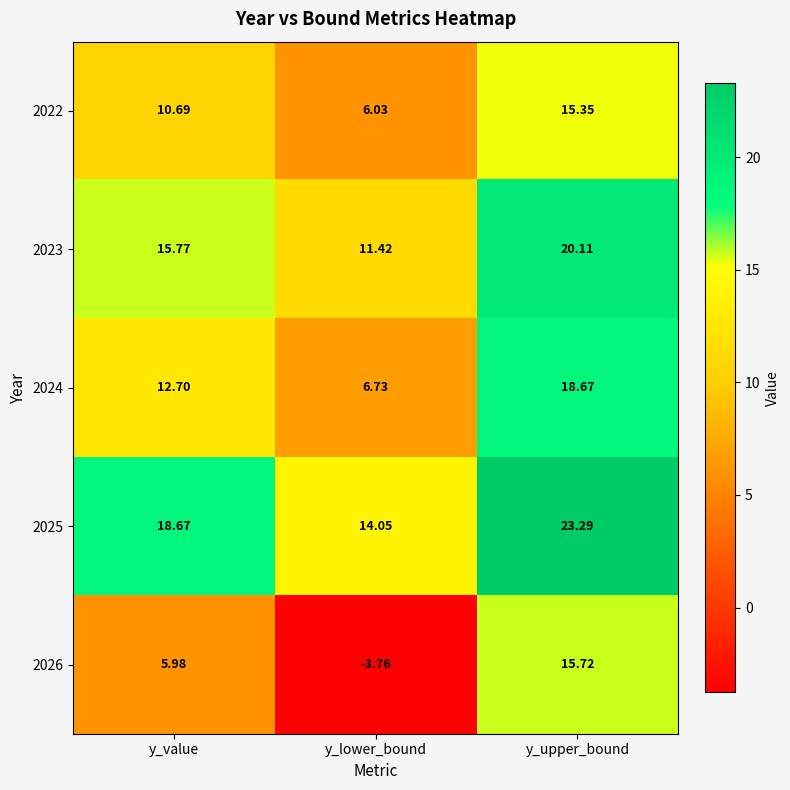

Which label corresponds to the largest value in the chart?

y_upper_bound